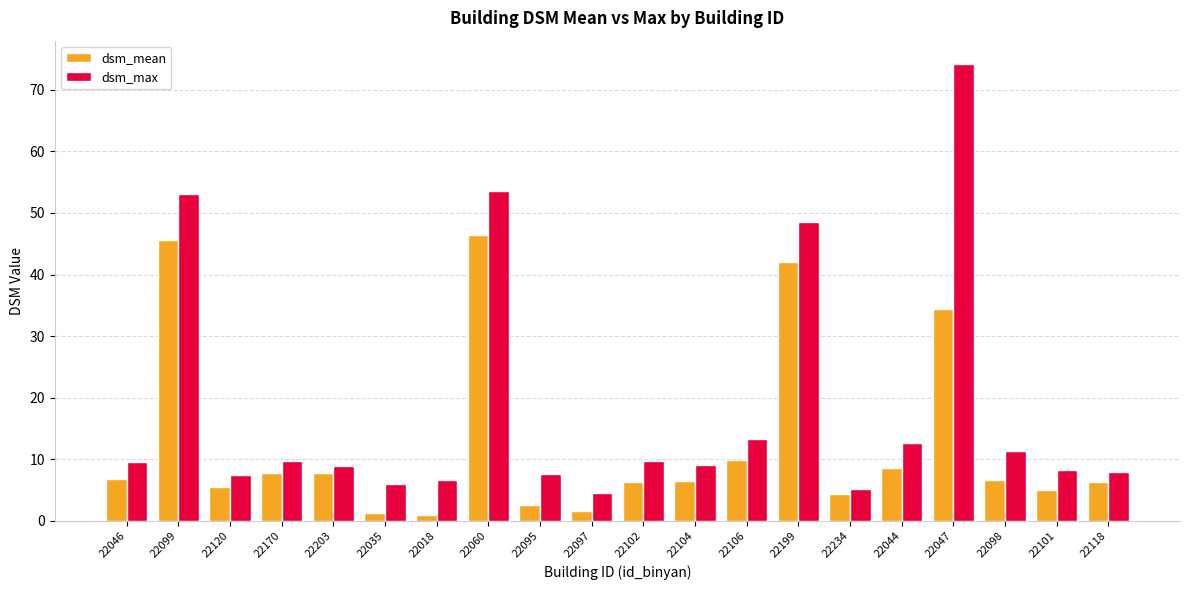

Is it true that dsm_max equals 8.0 at 22118?

True